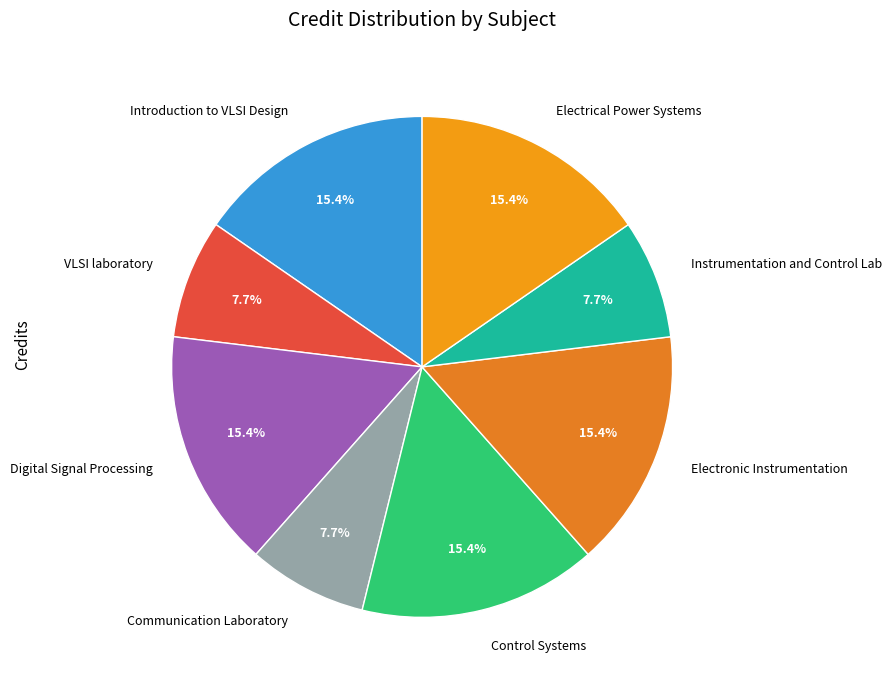

Approximately how many times larger is the value at Digital Signal Processing compared to Introduction to VLSI Design?

1.0